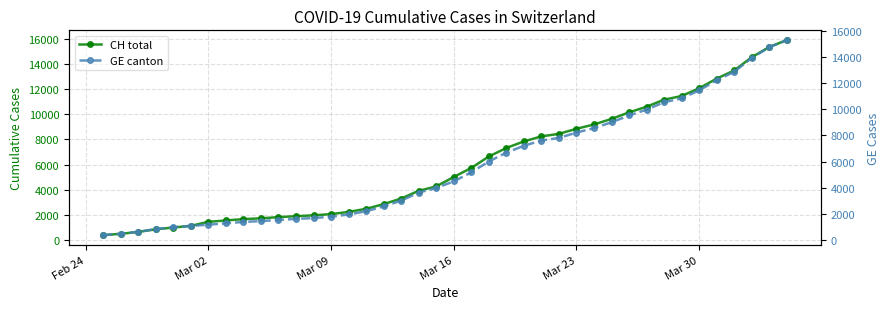

True or false: GE canton and CH total intersect in this chart.

False